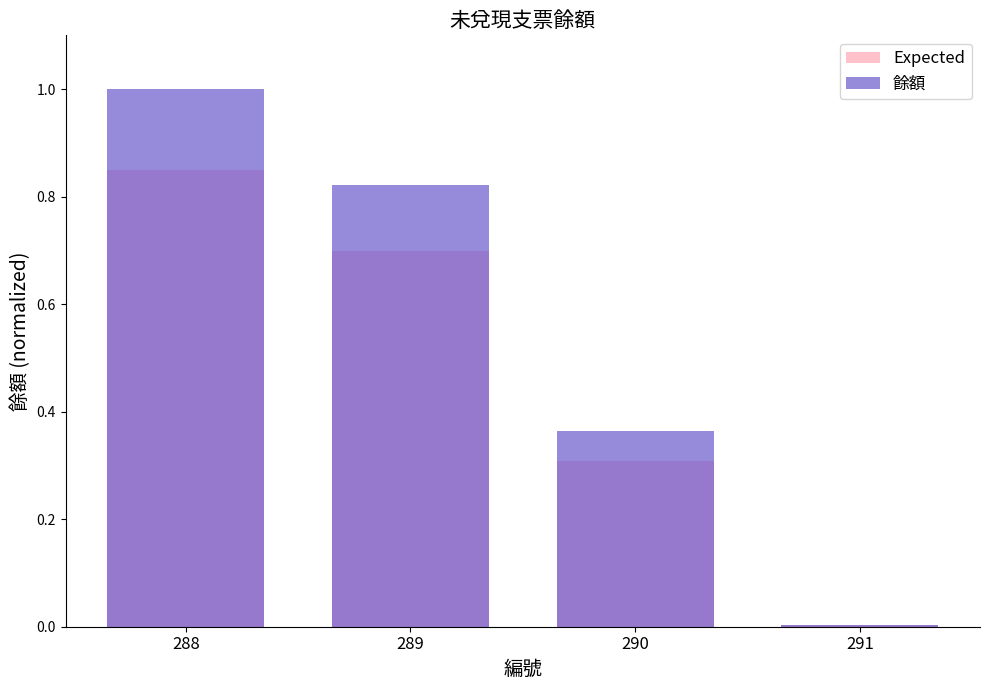

Rank the categories by 餘額 value from lowest to highest.

291, 290, 289, 288